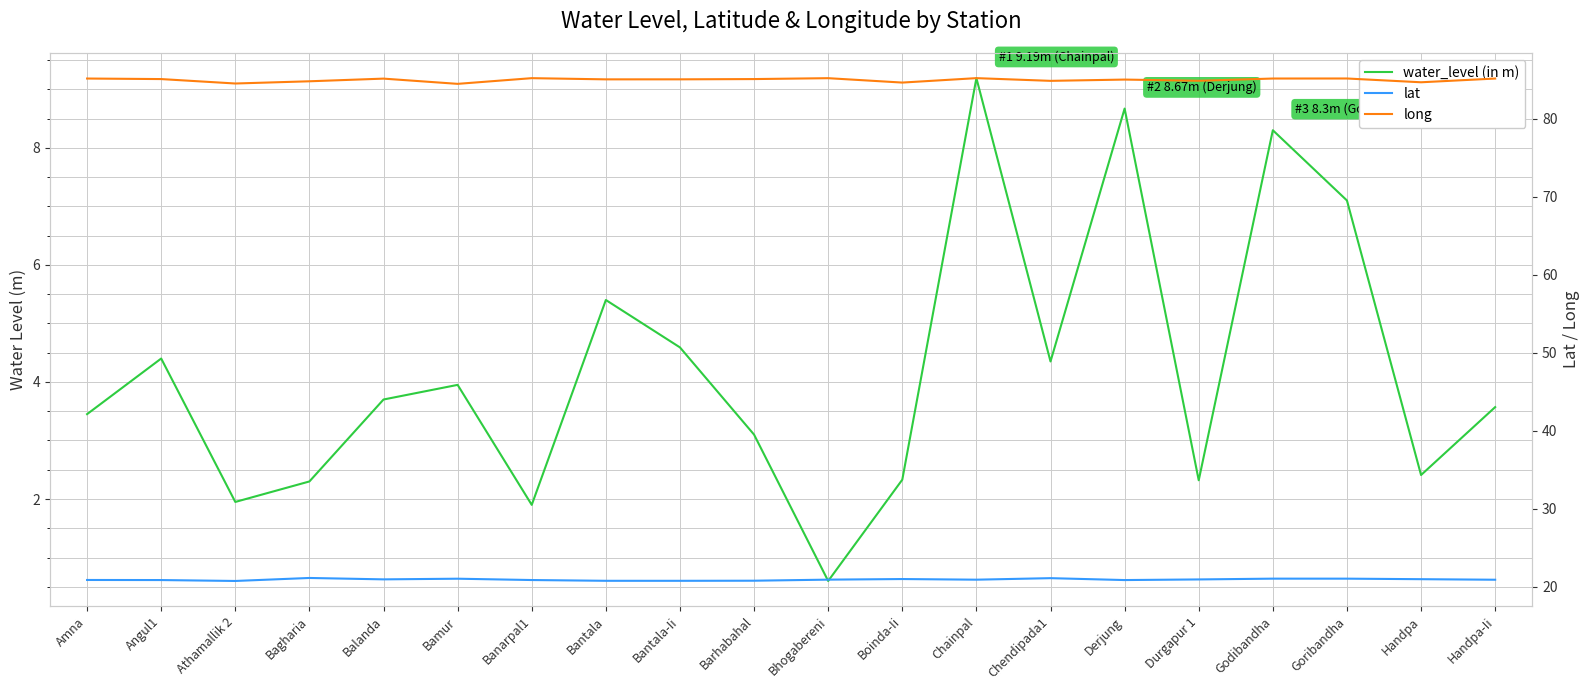

What value does the lat series have at Derjung?

20.8